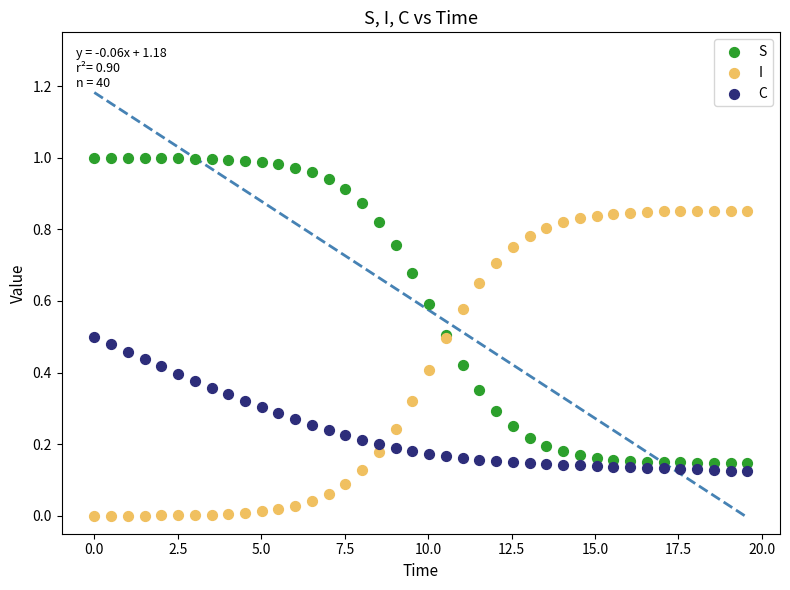

Which series reaches the maximum Y coordinate?

S